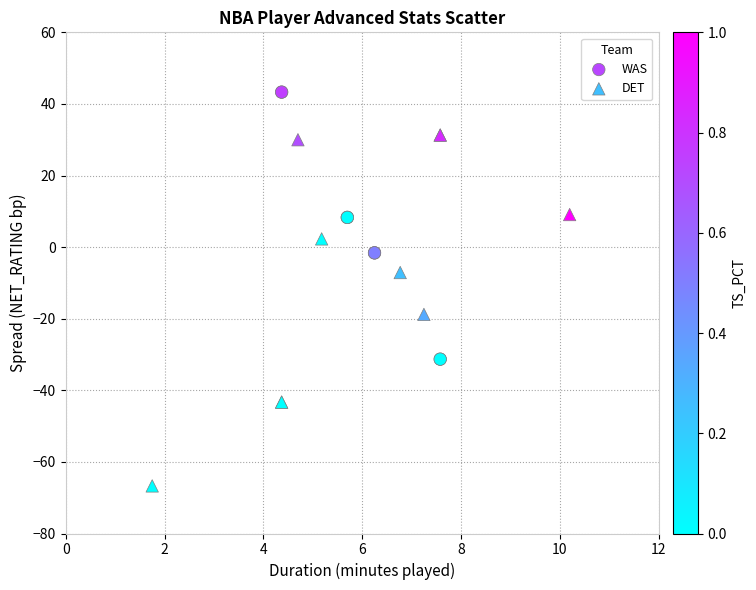

Which series reaches the maximum Y coordinate?

WAS